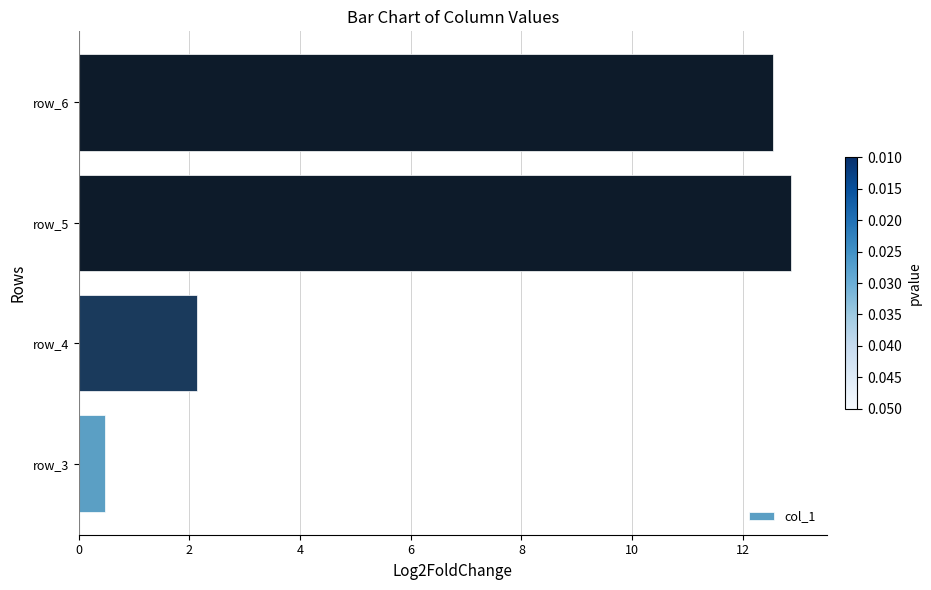

What is the change in value from row_3 to row_4?

+1.7